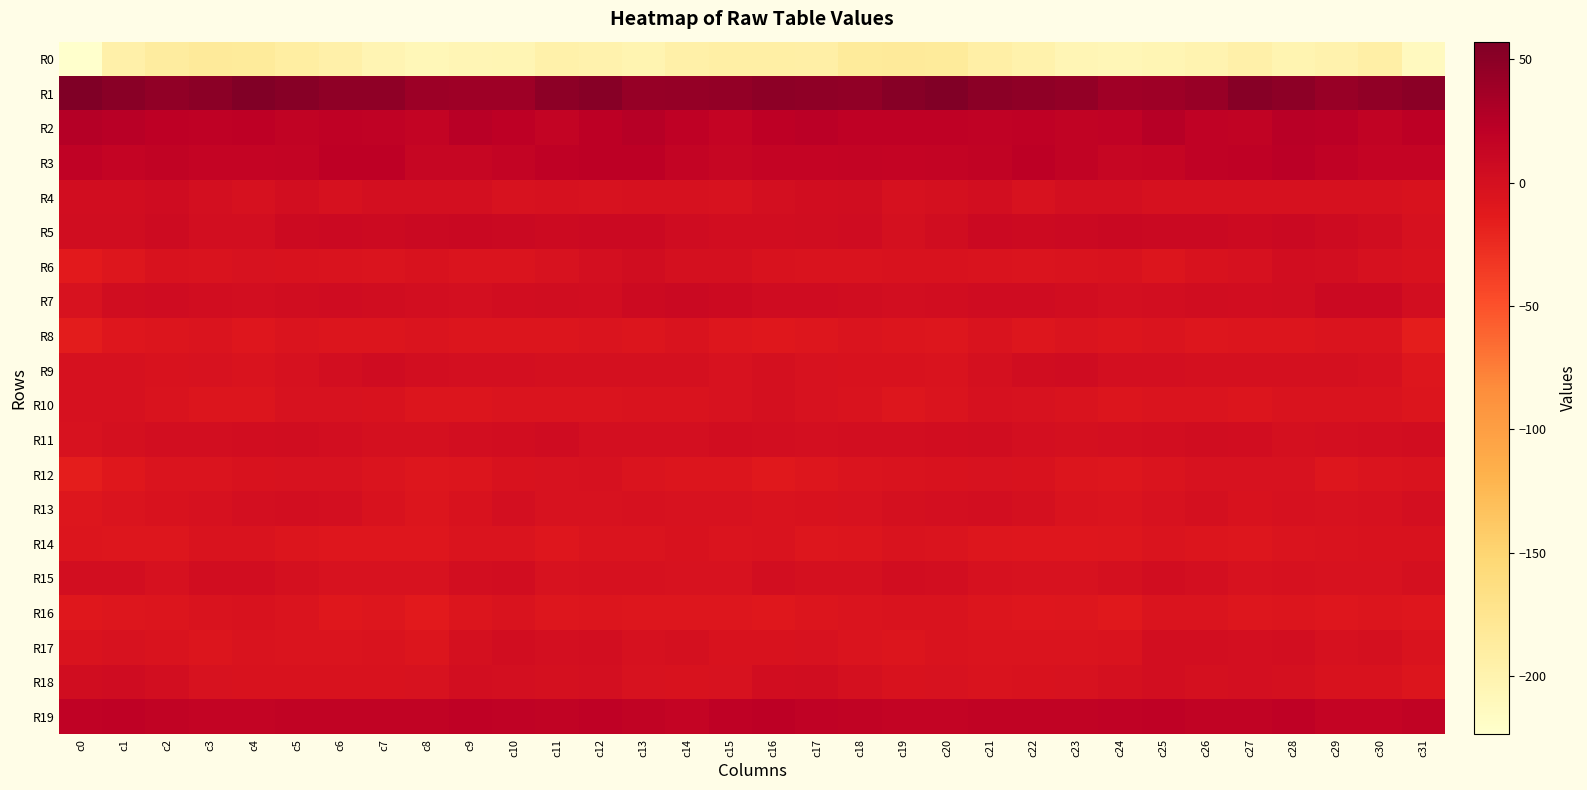

What is the total value across all series at c24?

-162.5